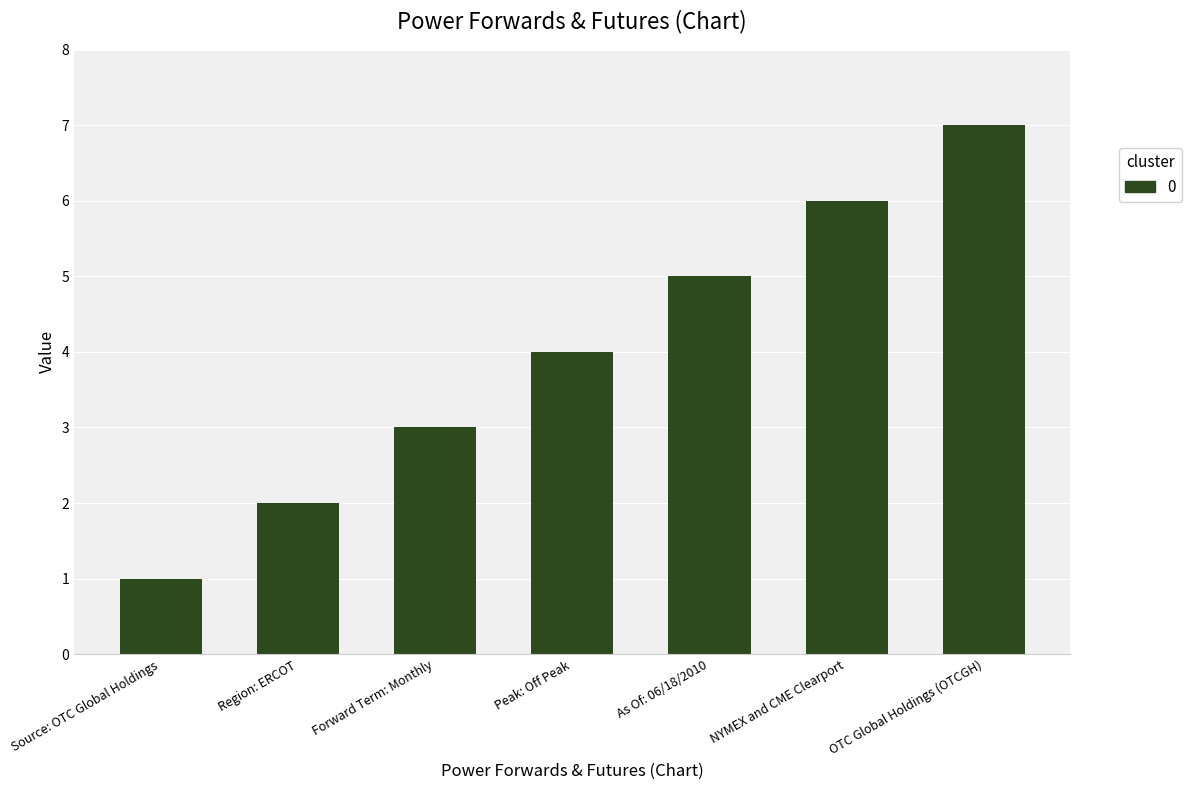

What is the change in value from Source: OTC Global Holdings to Region: ERCOT?

+1